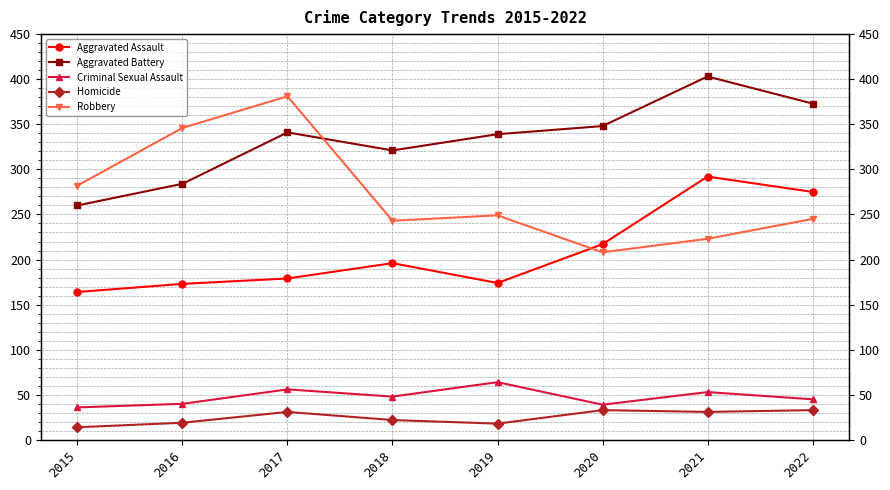

True or false: Aggravated Battery has a value of 136 at 2020.

False